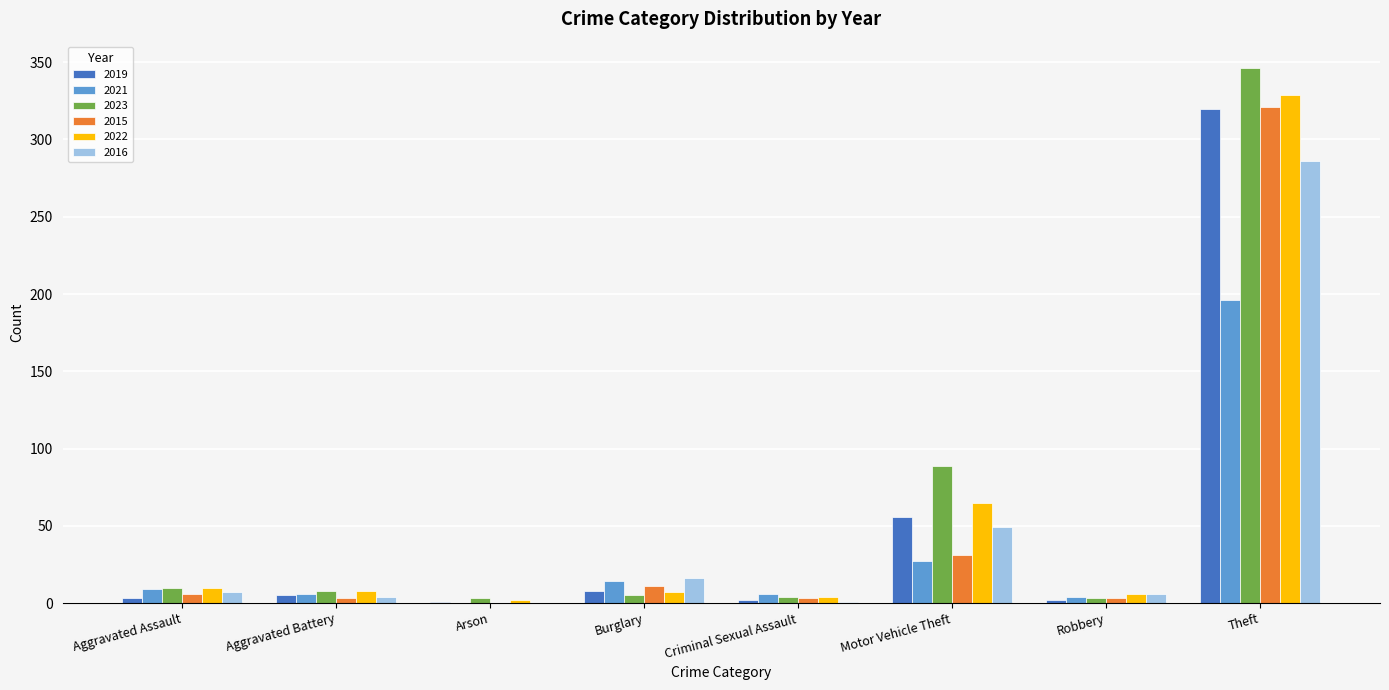

What is the sum of all 2016 values?

369